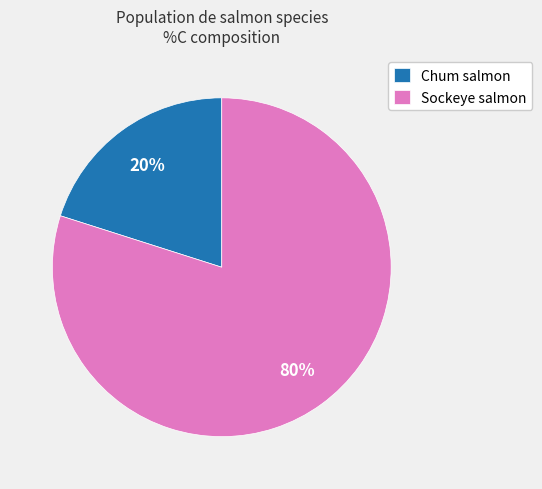

What is the largest slice in the pie chart?

Sockeye salmon